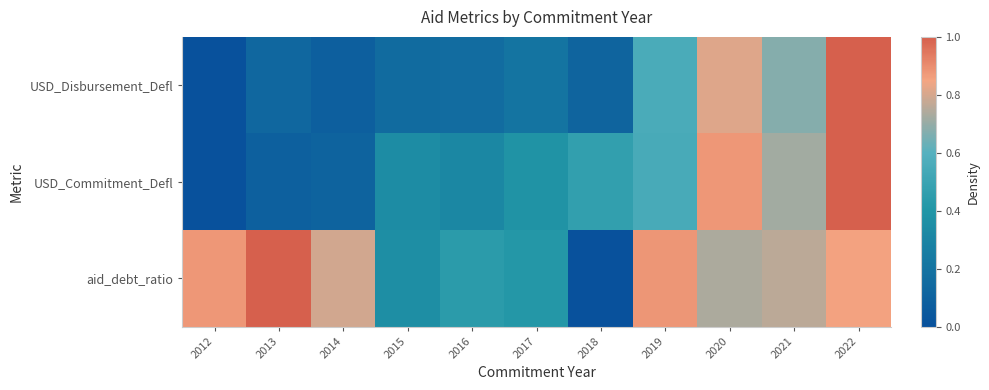

What is the difference between the highest and lowest values at 2015?

0.2